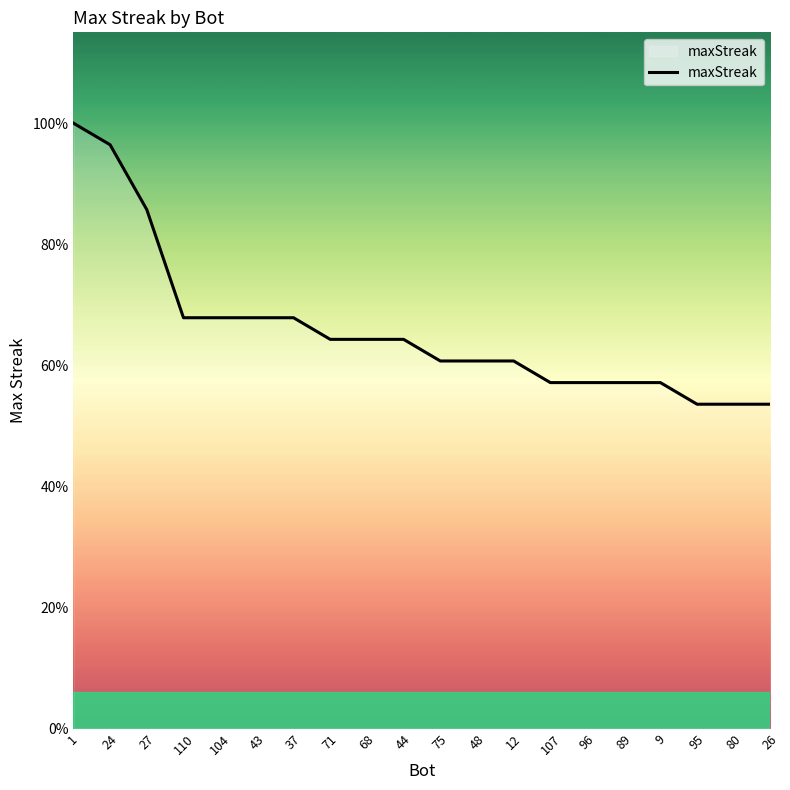

True or false: the data shows 28 at 43.

False